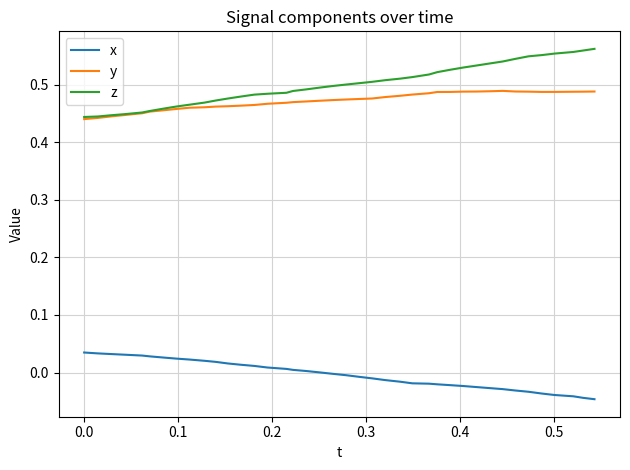

Rank the series by their maximum value, from lowest to highest.

x, y, z